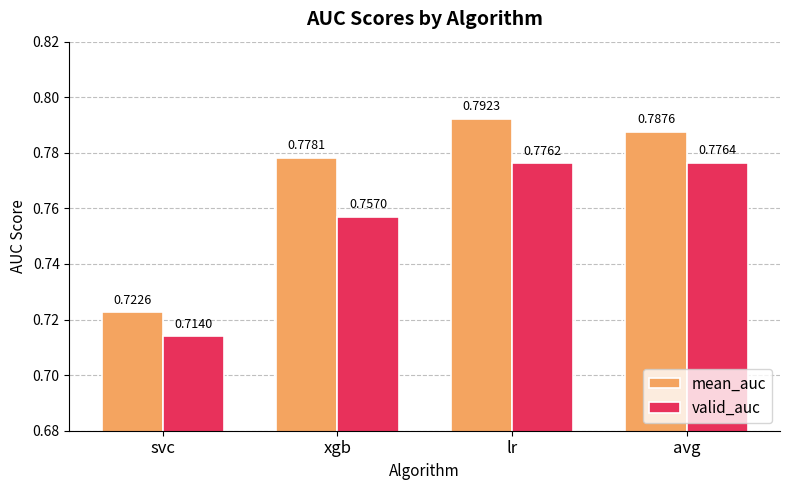

Which category has the highest value in the valid_auc series?

avg